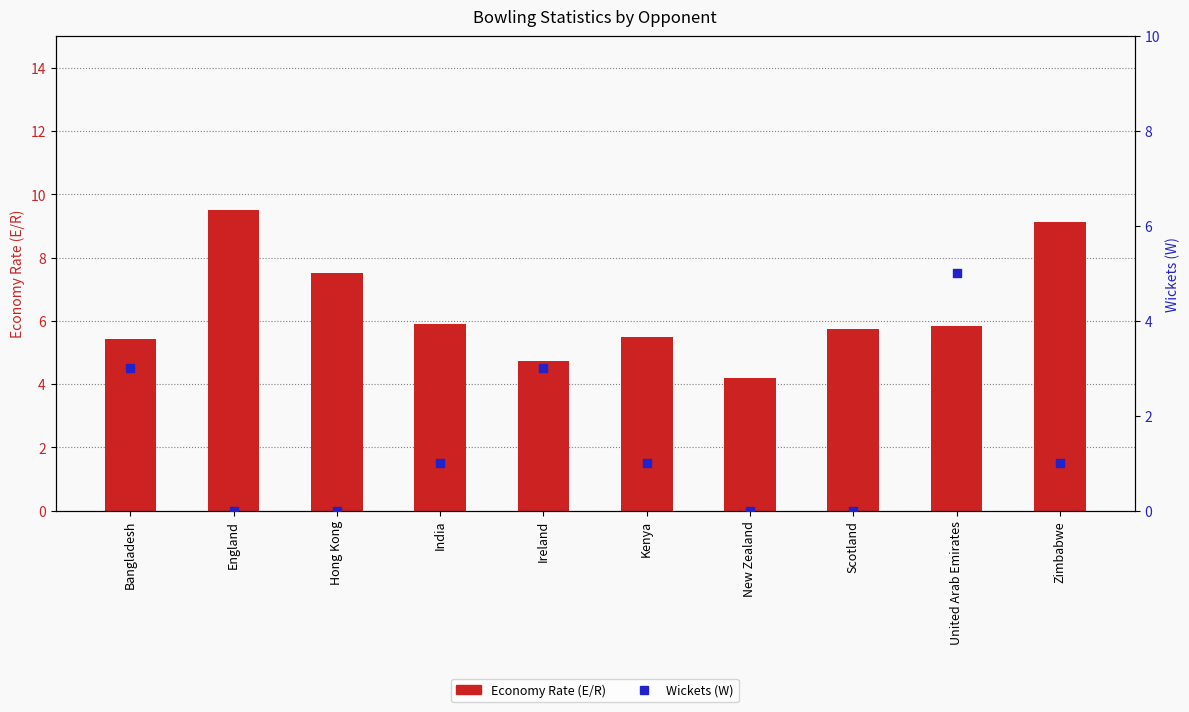

What is the total value across all series at Ireland?

7.7